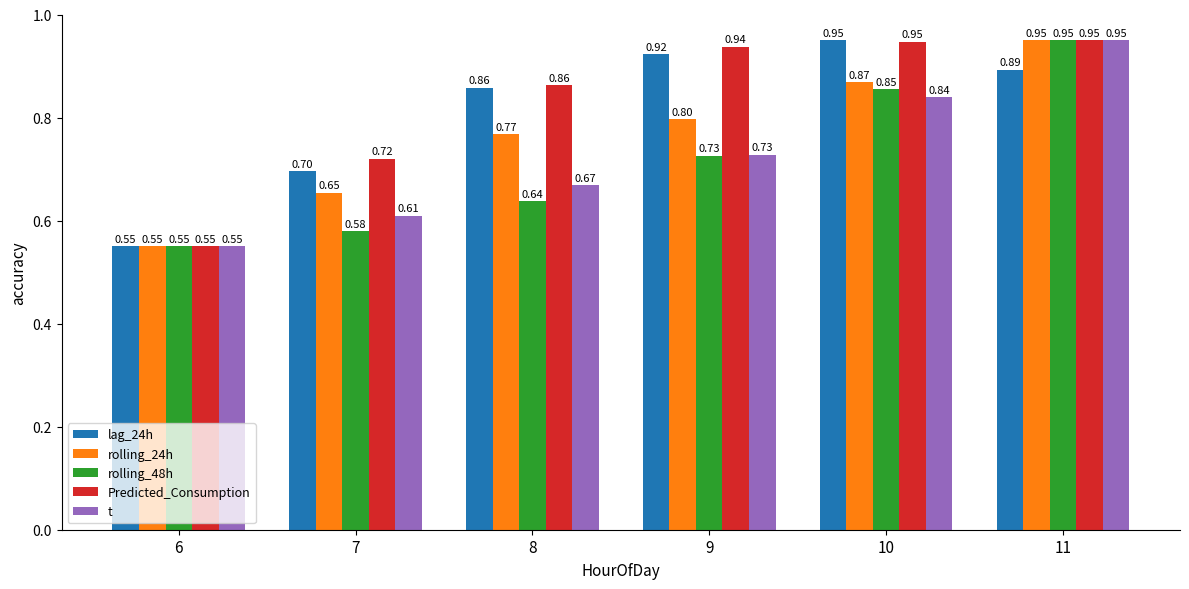

How many groups of bars are there?

6